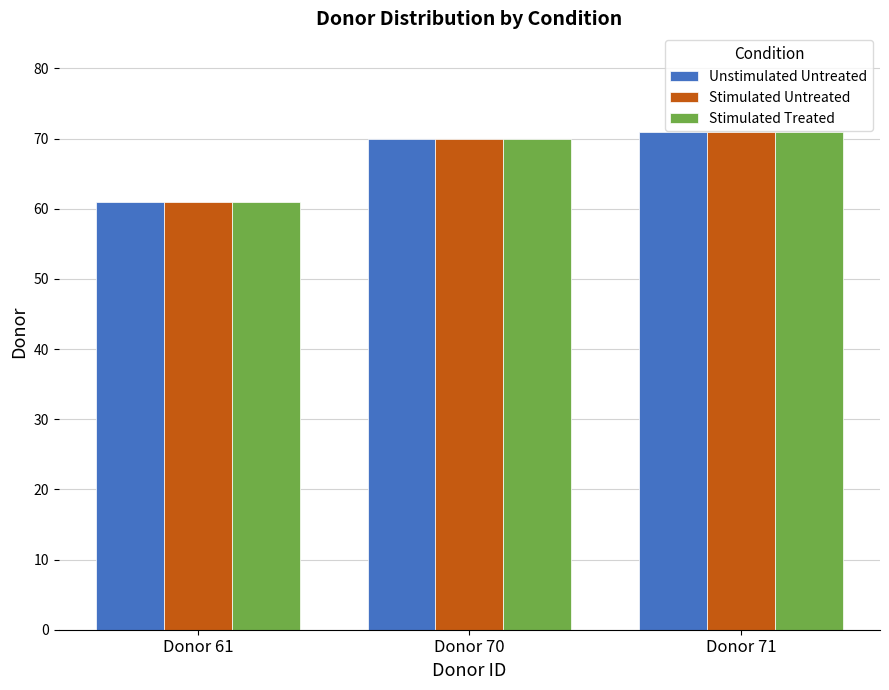

The Stimulated Treated series shows 61 at Donor 61. True or false?

True